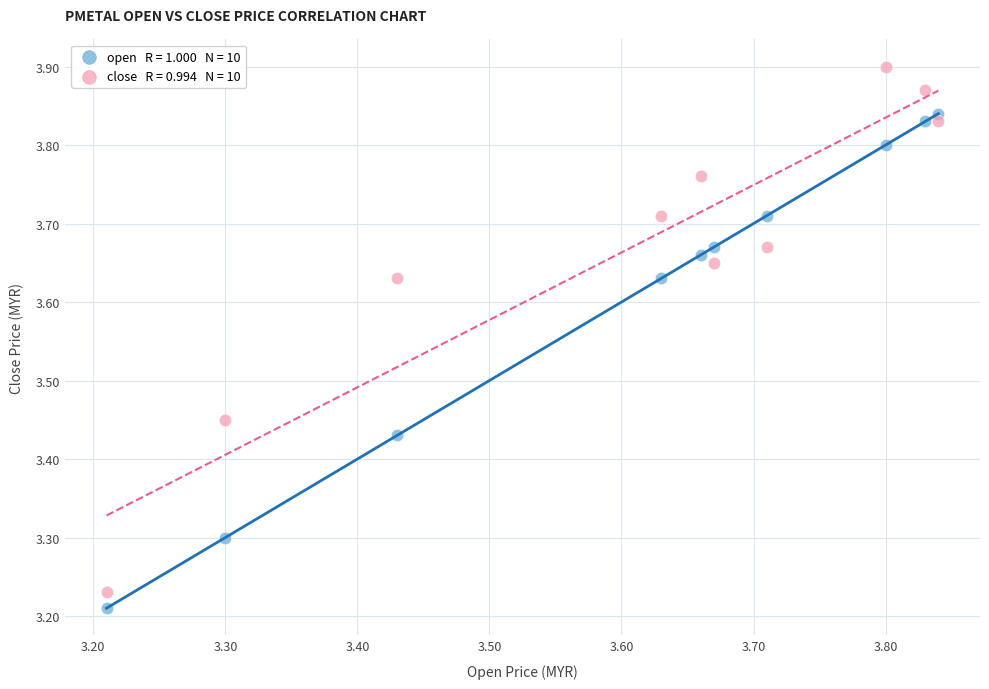

Across all data points, what is the range of Y values (max minus min)?

0.7